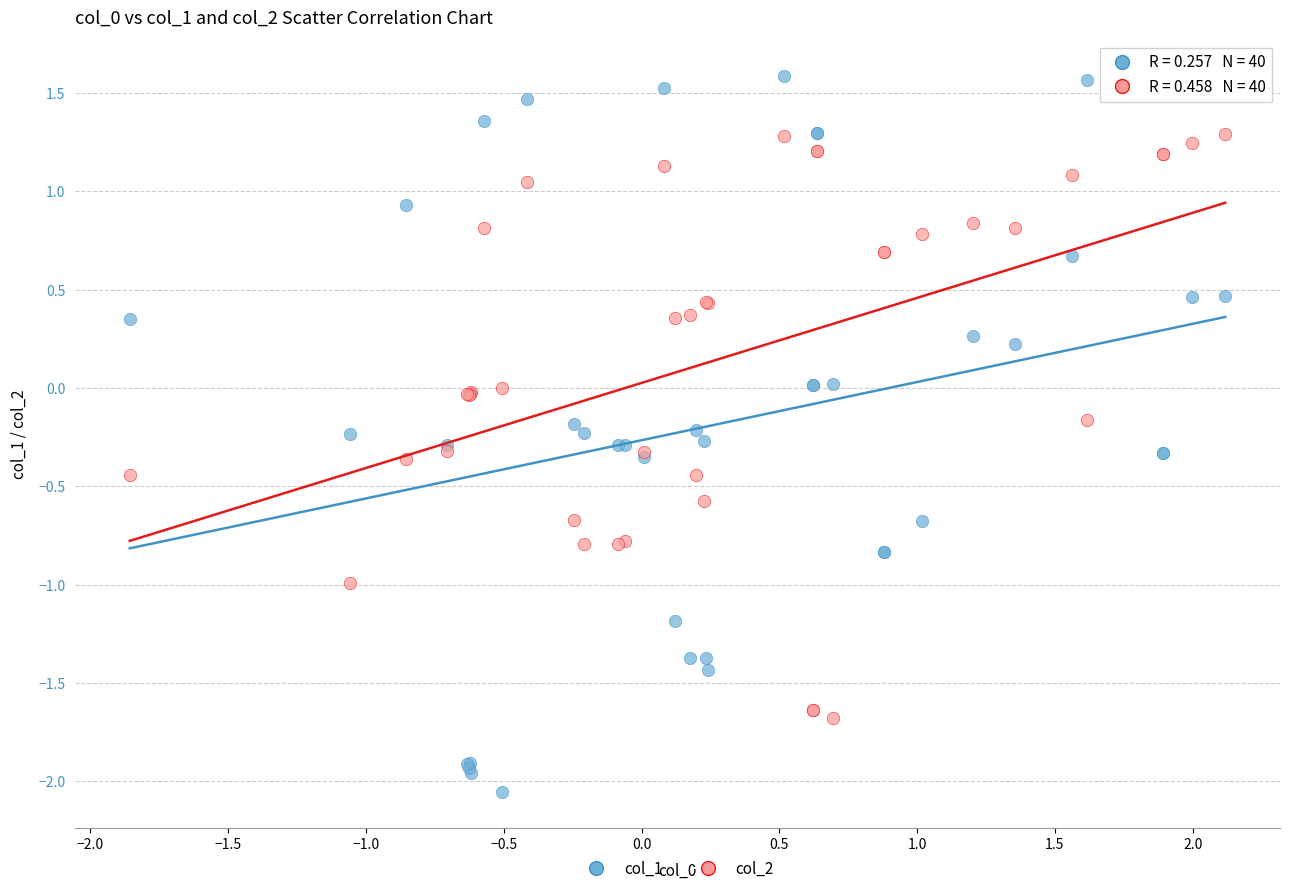

Which series has the widest spread of Y values?

col_1